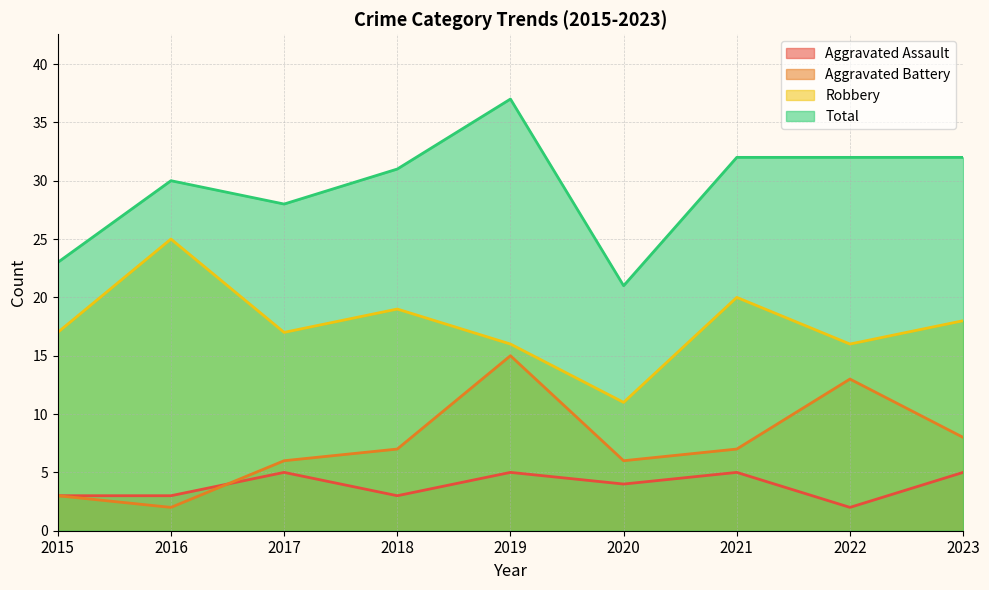

True or false: Aggravated Assault has more than 1 points higher than both neighbors.

True